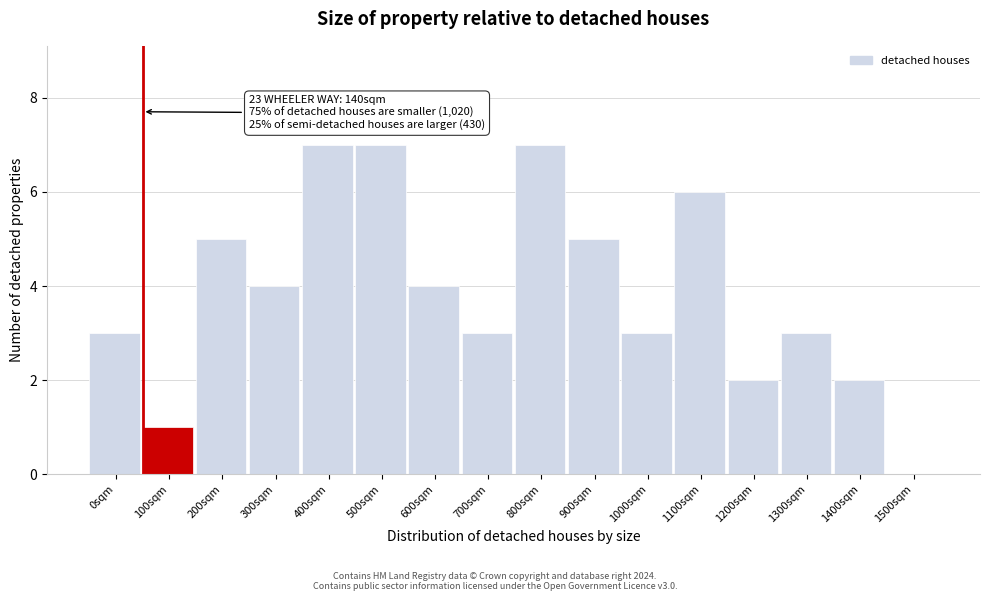

Reading left to right, list all the values displayed in this chart.

0sqm=3	100sqm=1	200sqm=5	300sqm=4	400sqm=7	500sqm=7	600sqm=4	700sqm=3	800sqm=7	900sqm=5	1000sqm=3	1100sqm=6	1200sqm=2	1300sqm=3	1400sqm=2	1500sqm=0